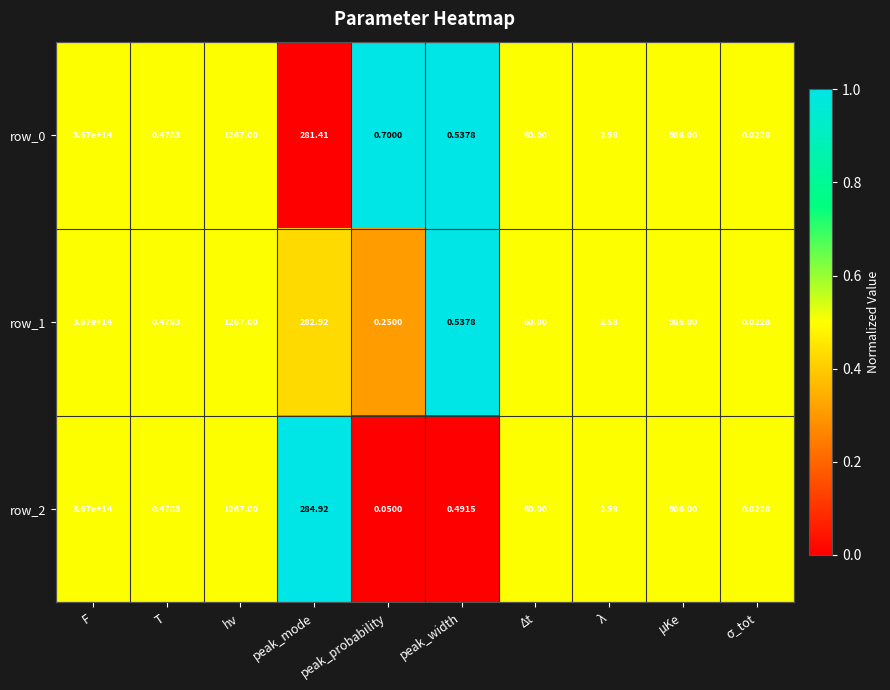

Where is row_0 nearest to the value 183500000000000?

hν